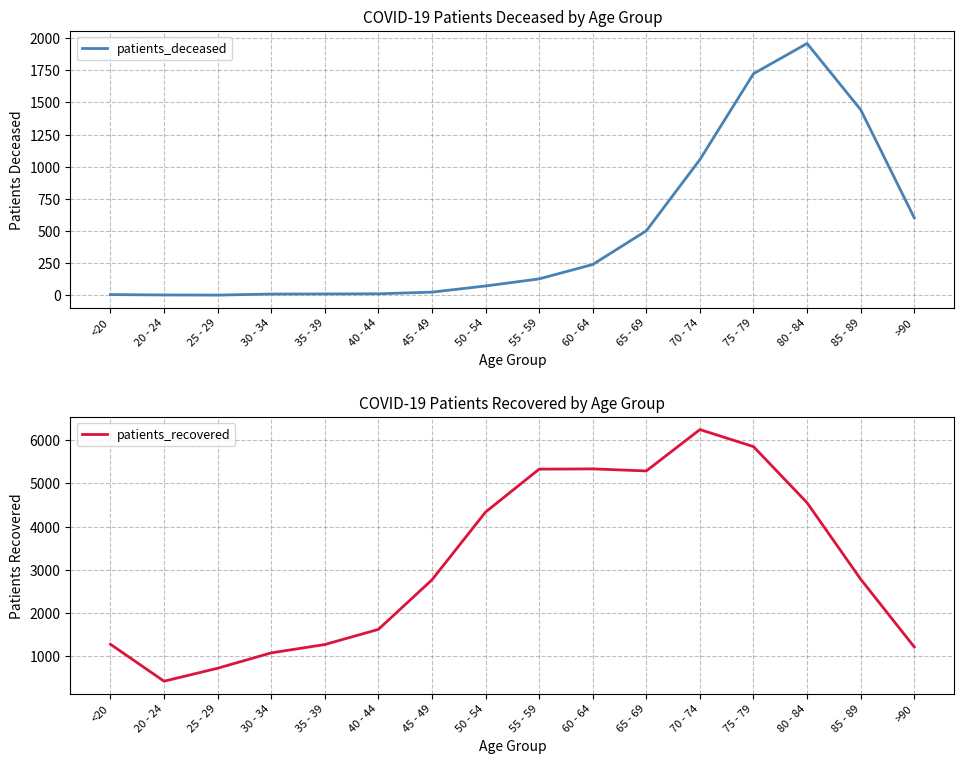

What is the greatest value displayed?

6246